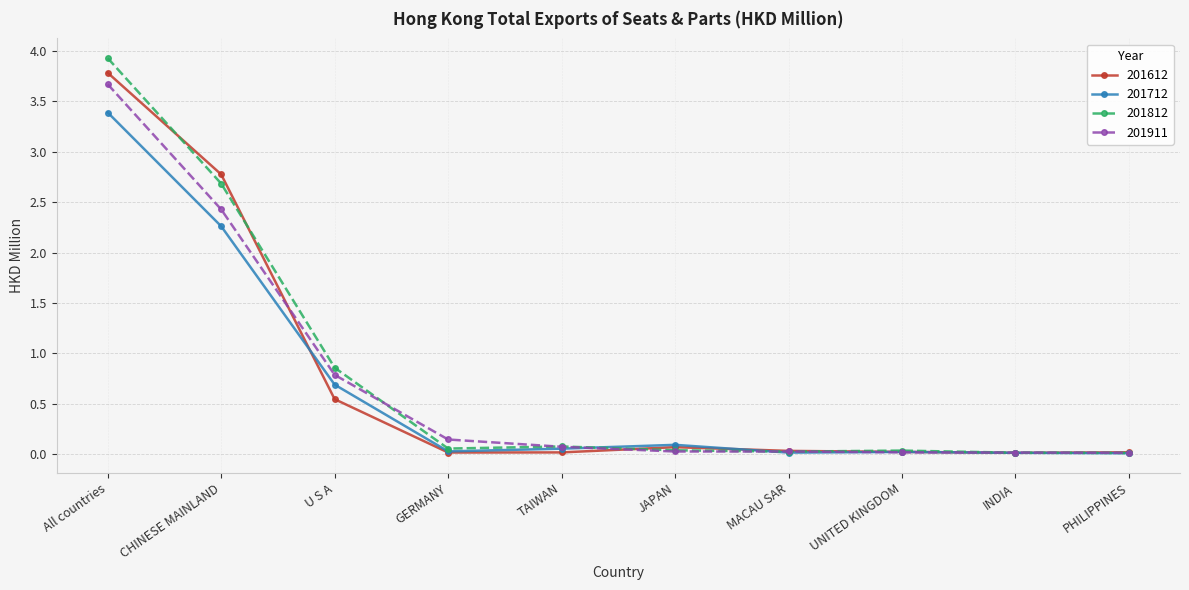

Is the value of 201911 at PHILIPPINES greater than the value of 201612 at All countries?

No